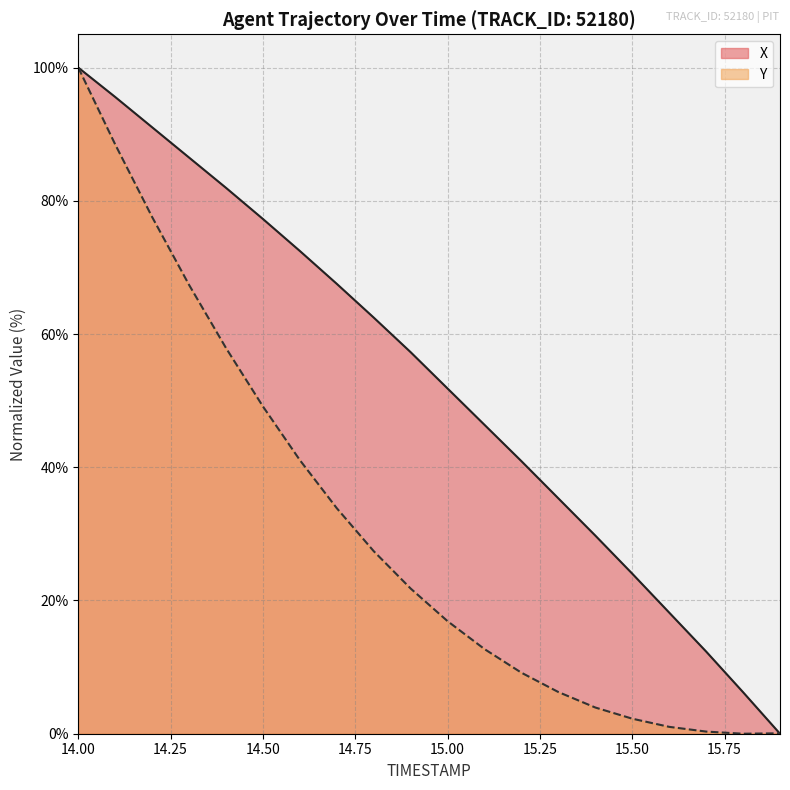

At which category does the chart reach its minimum across all series?

15.9